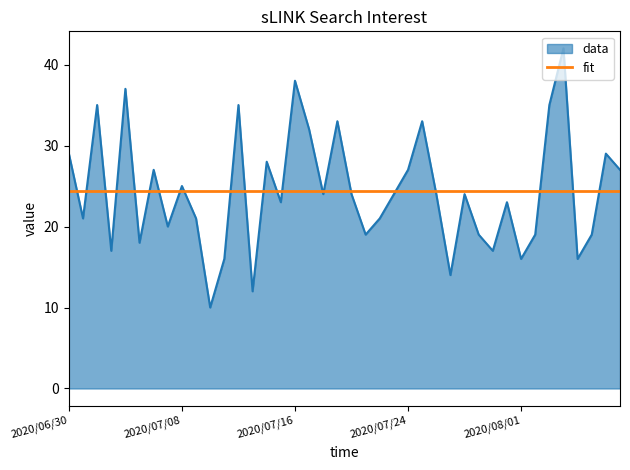

List the series in order of their peak value, highest first.

data, fit